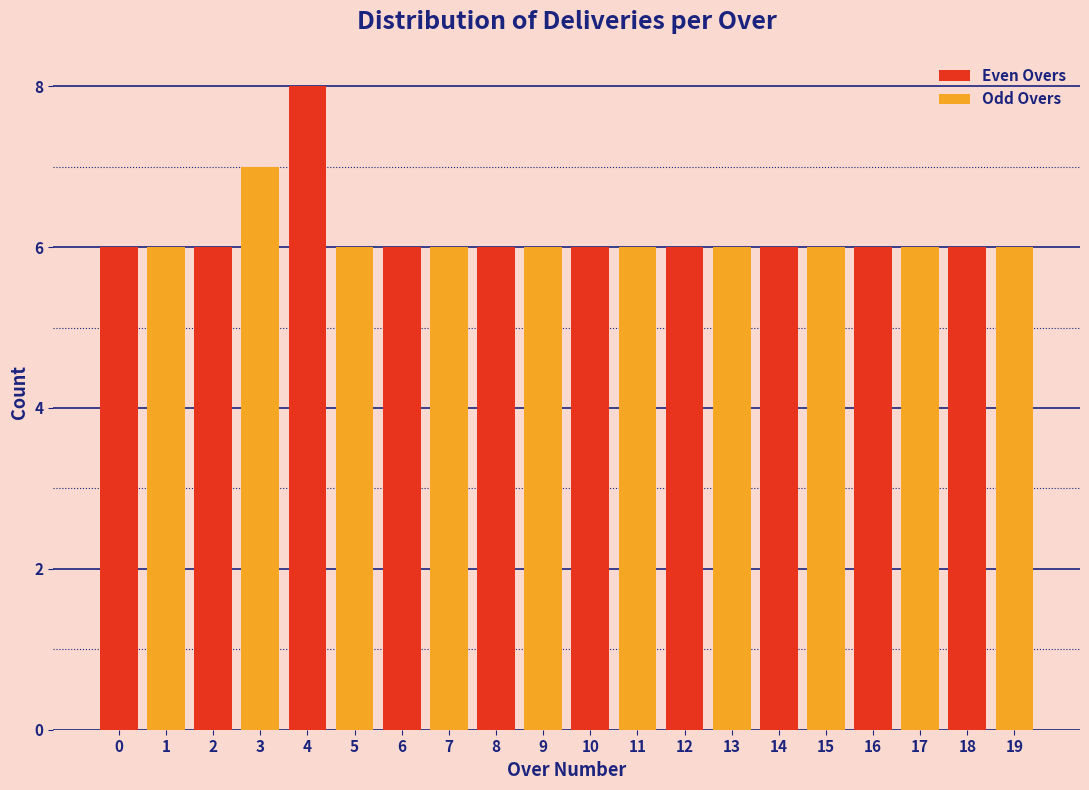

What is the average value of the Odd Overs series?

6